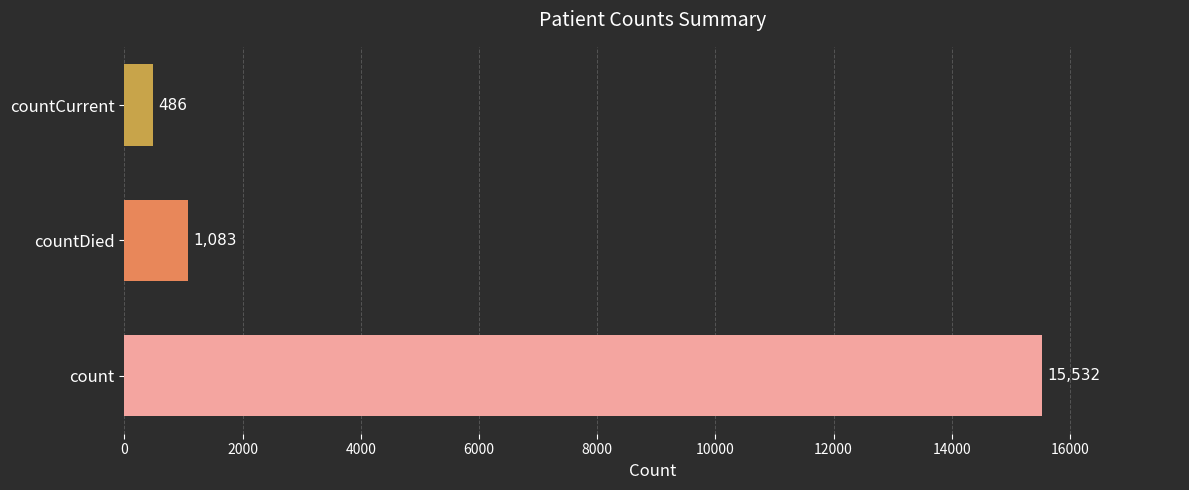

At which category does the chart reach its minimum across all series?

countCurrent